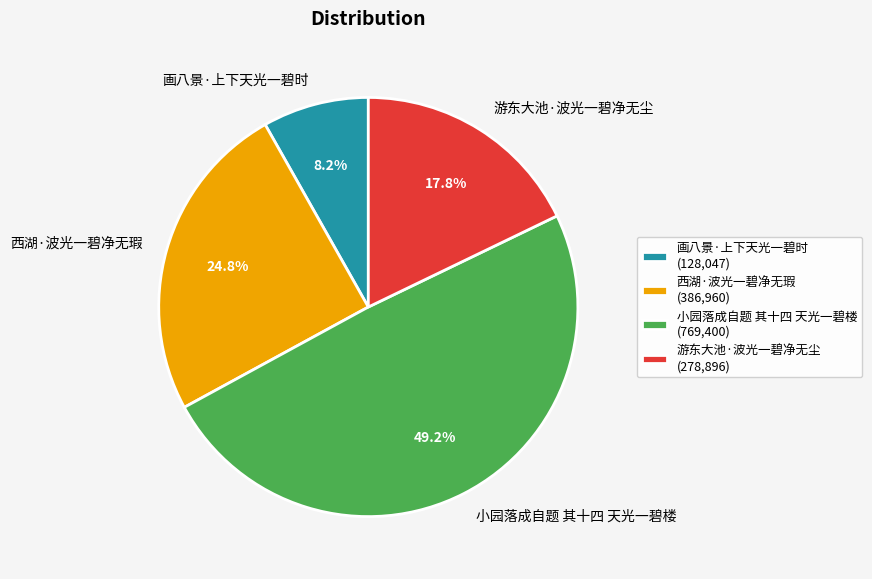

Rank the categories by value from lowest to highest.

画八景·上下天光一碧时, 游东大池·波光一碧净无尘, 西湖·波光一碧净无瑕, 小园落成自题 其十四 天光一碧楼